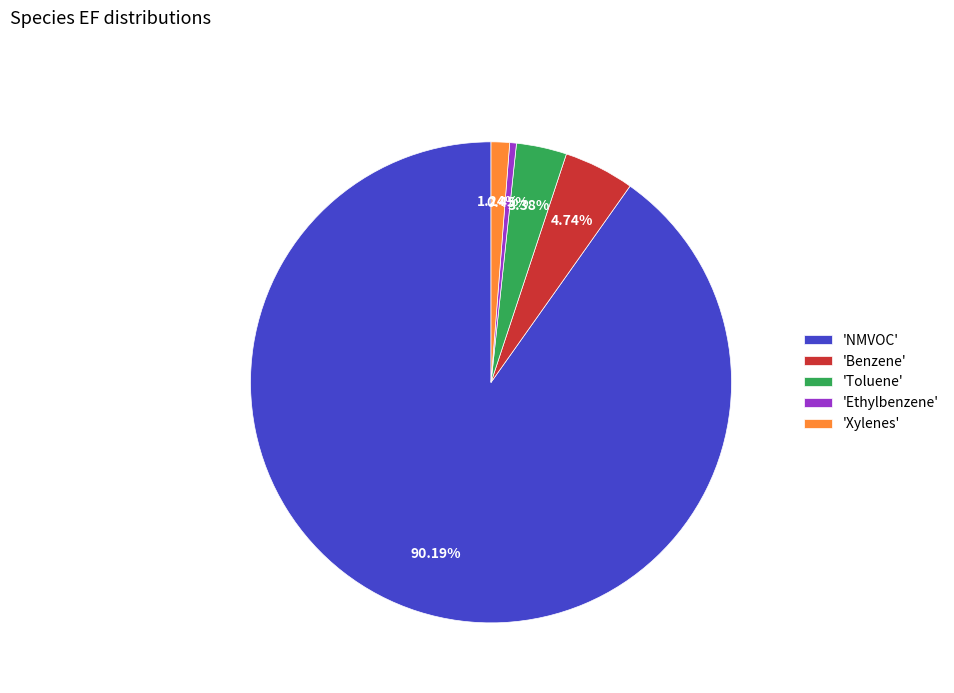

Rank the categories by value from lowest to highest.

'Ethylbenzene', 'Xylenes', 'Toluene', 'Benzene', 'NMVOC'